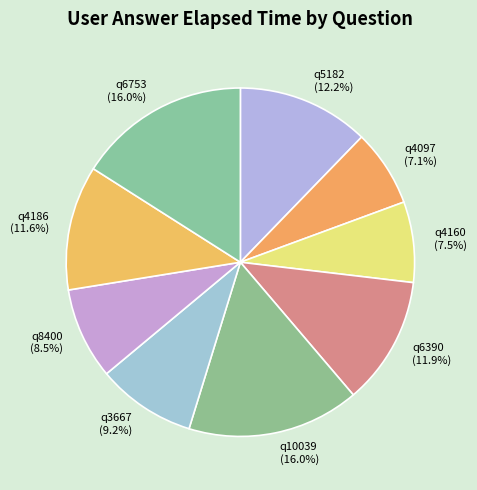

What portion of the pie excludes q10039?

84.0%